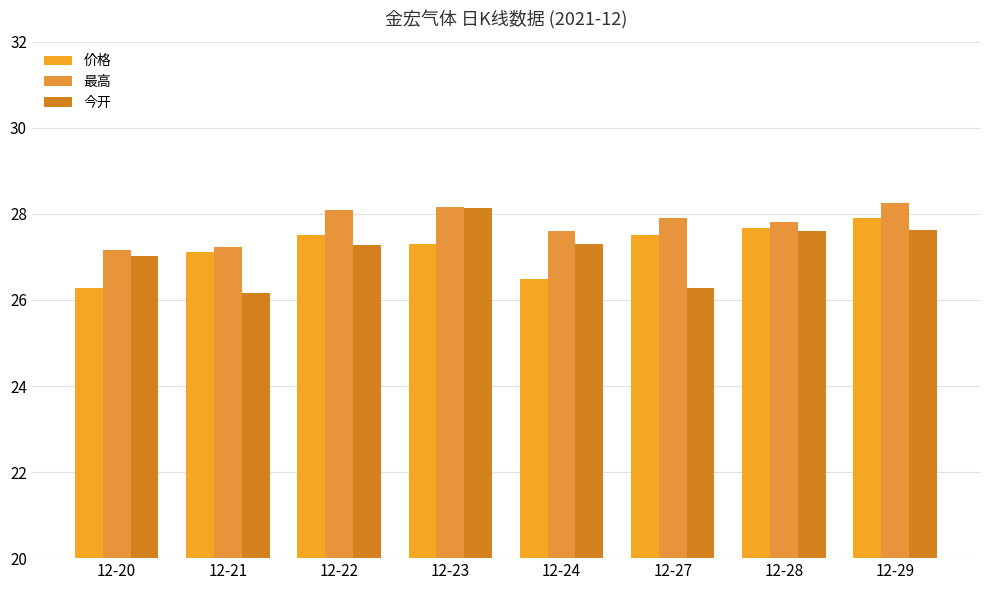

Reading left to right, extract all data points from this chart.

价格: 12-20=26.3	12-21=27.1	12-22=27.5	12-23=27.3	12-24=26.5	12-27=27.5	12-28=27.7	12-29=27.9
最高: 12-20=27.1	12-21=27.2	12-22=28.1	12-23=28.1	12-24=27.6	12-27=27.9	12-28=27.8	12-29=28.2
今开: 12-20=27.0	12-21=26.2	12-22=27.3	12-23=28.1	12-24=27.3	12-27=26.3	12-28=27.6	12-29=27.6